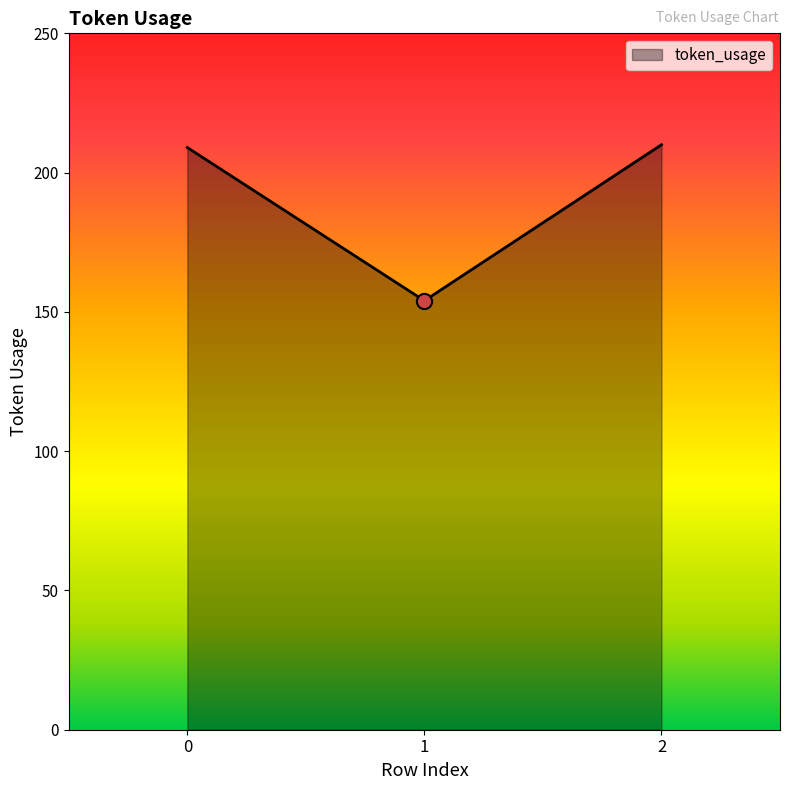

What is the change in value from 1 to 2?

+56